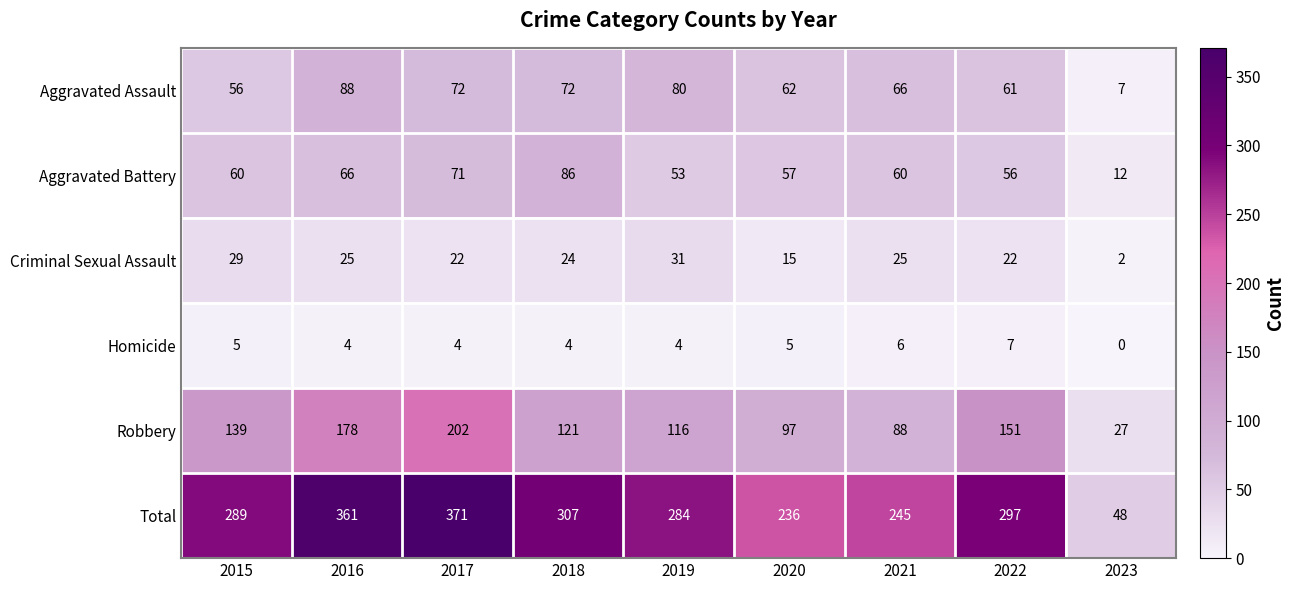

At how many categories does at least one series exceed 124?

8